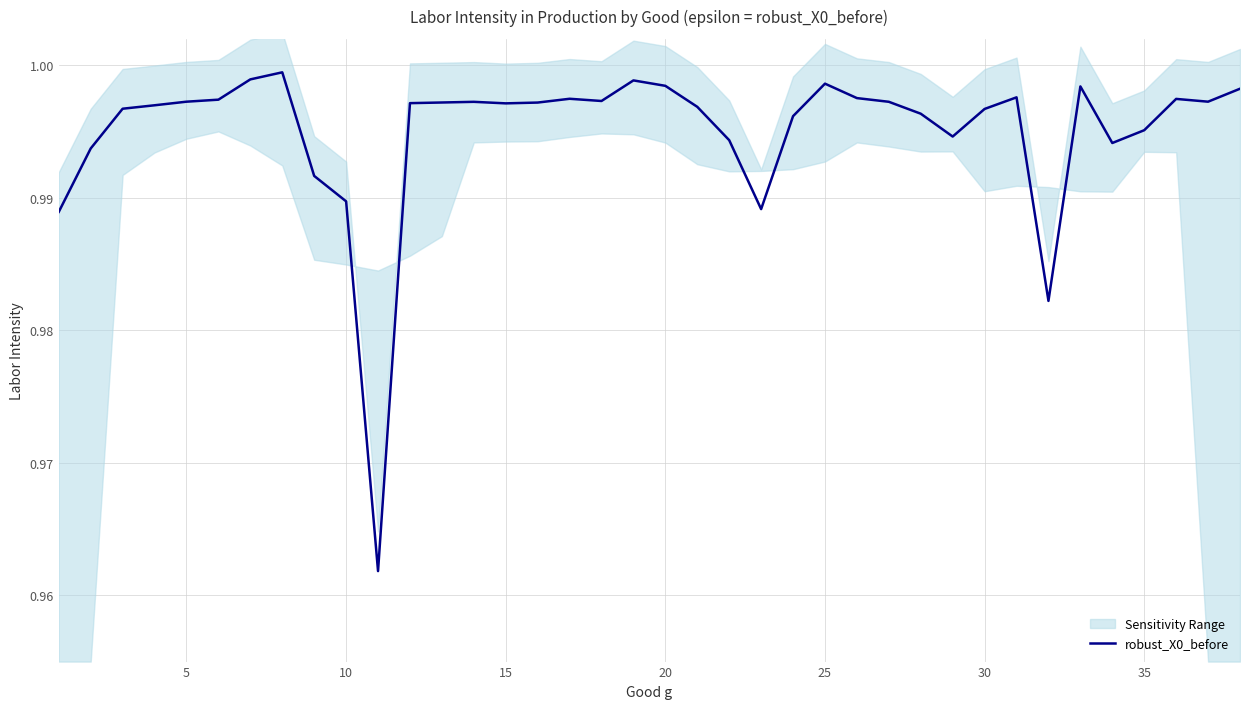

True or false: robust_X0_before has a value of 0.3 at 5.

False